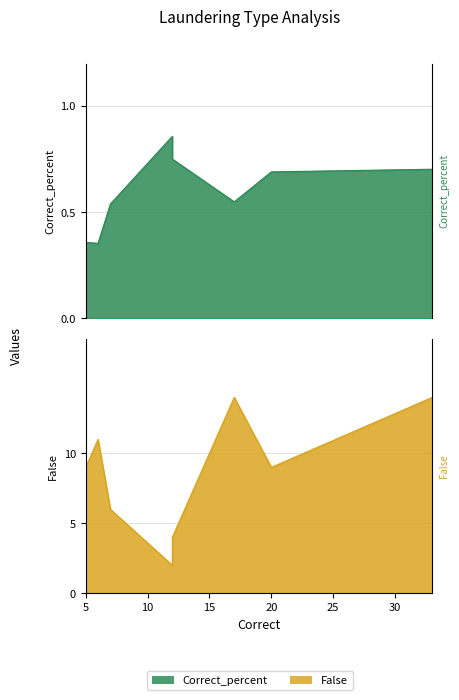

What is the spread (max minus min) of values at STACK?

13.5